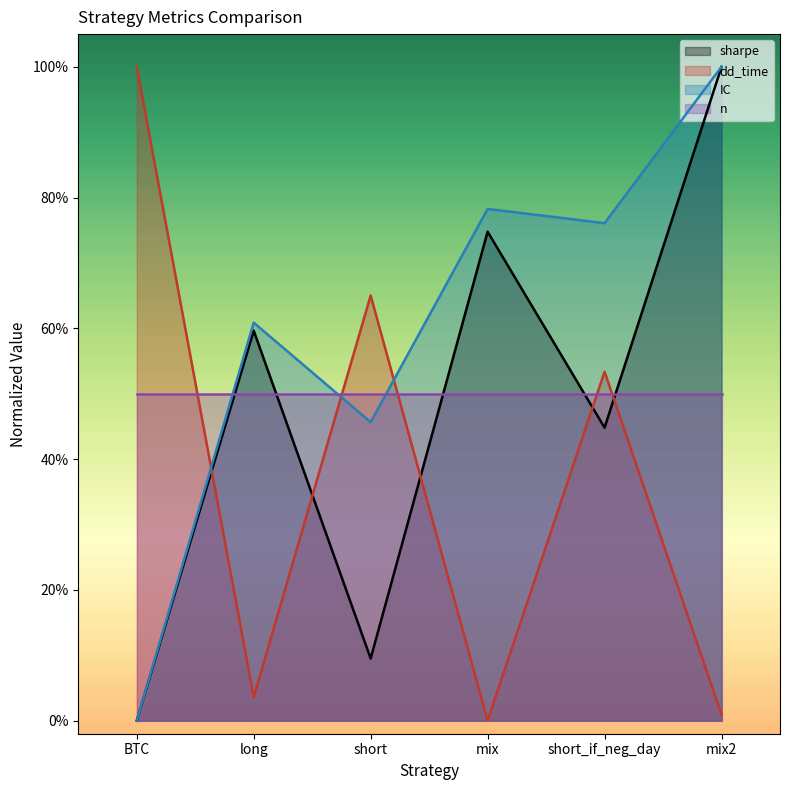

The dd_time series shows 0.5 at short_if_neg_day. True or false?

True